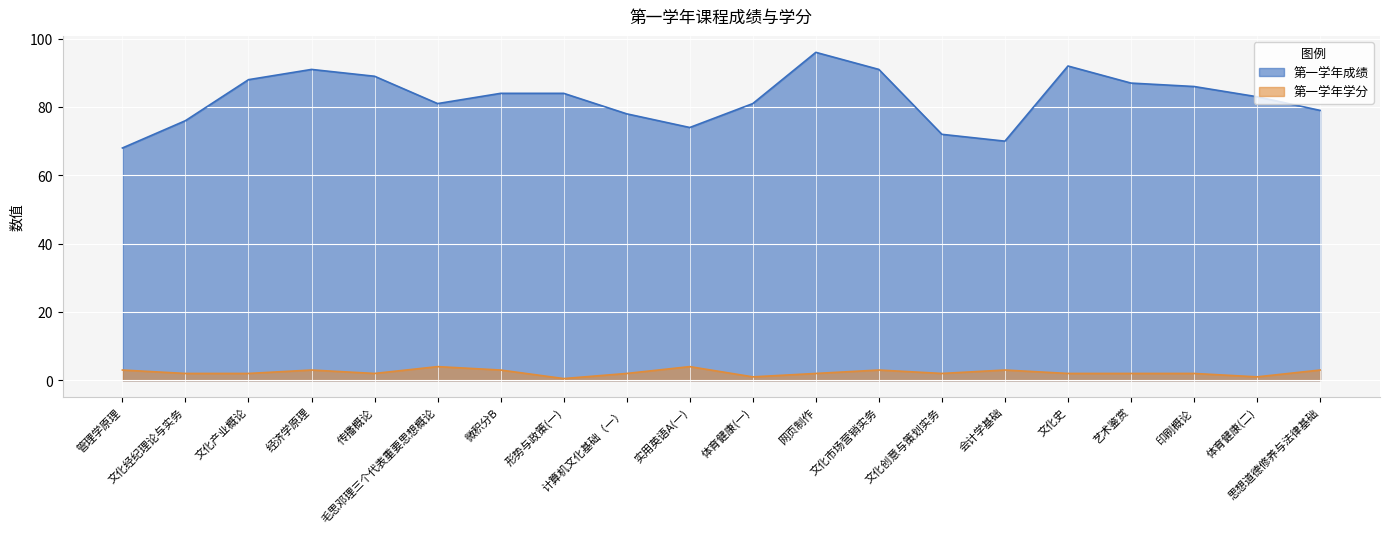

True or false: 第一学年学分 and 第一学年成绩 cross at least once.

False